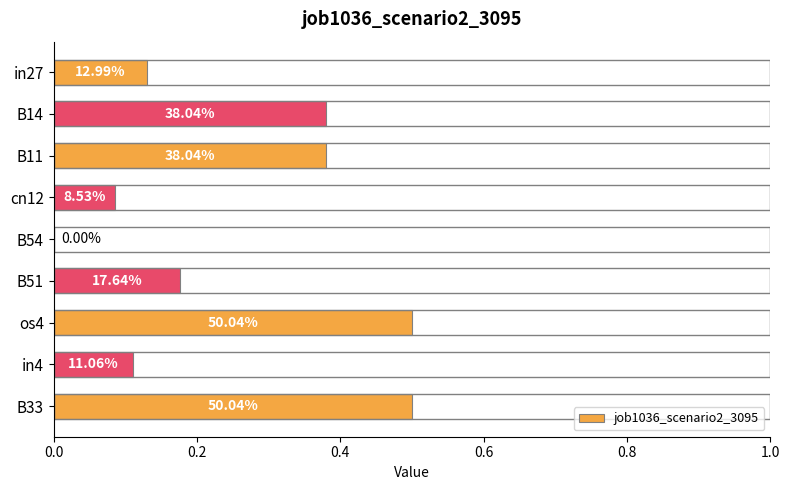

Are the bars horizontal?

Yes